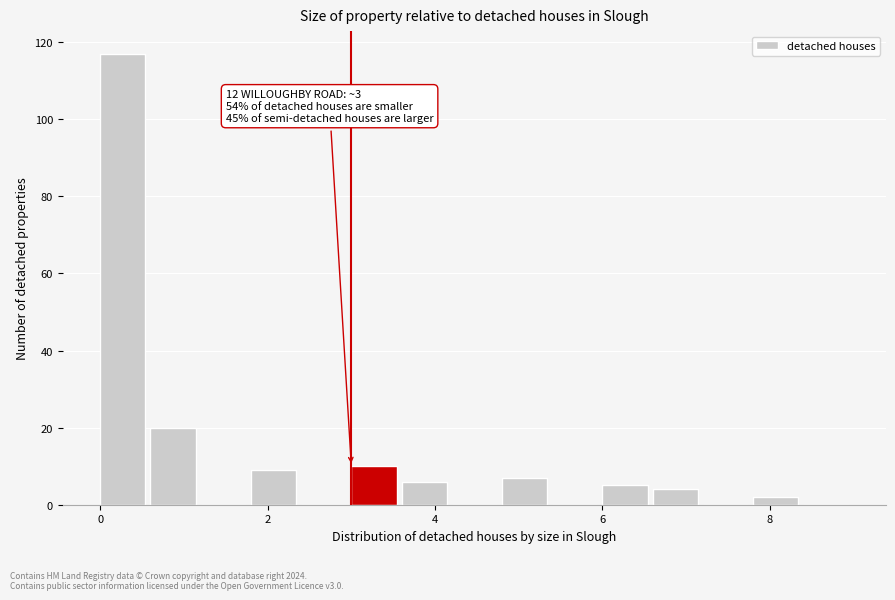

Around what value on the x-axis is the tallest bar? Give the approximate position of its centre, as read against the axis.

0.2